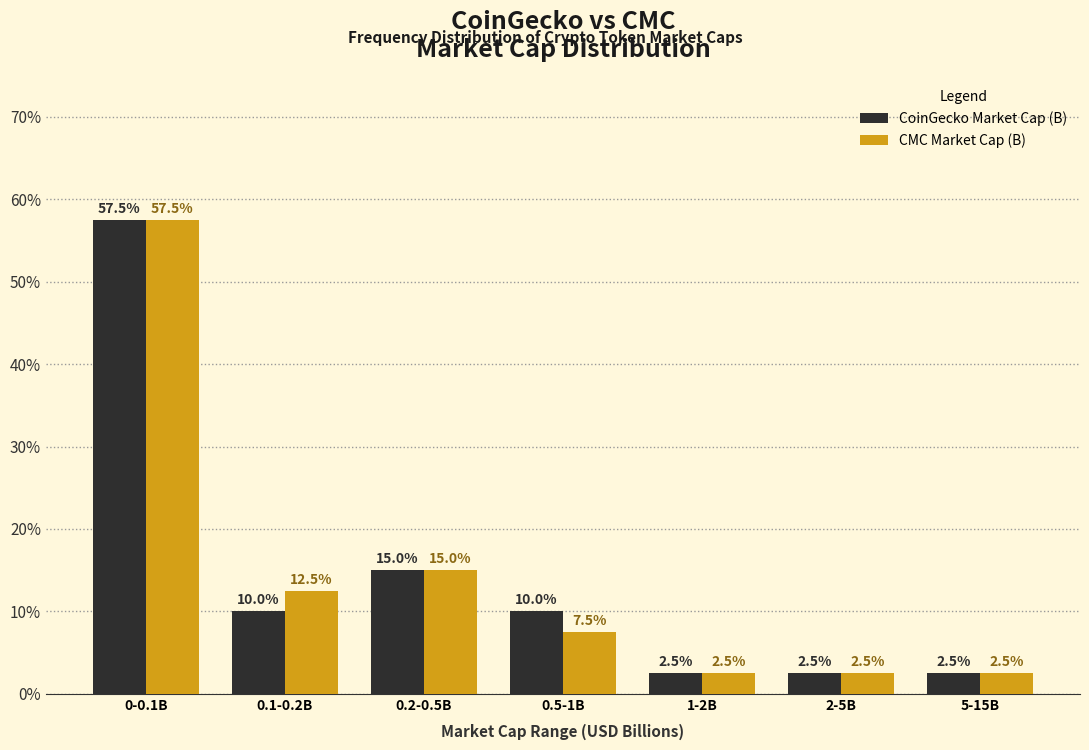

Reading right to left, what are all the values shown in this chart?

CoinGecko Market Cap (B): 5-15B=2.5	2-5B=2.5	1-2B=2.5	0.5-1B=10.0	0.2-0.5B=15.0	0.1-0.2B=10.0	0-0.1B=57.5
CMC Market Cap (B): 5-15B=2.5	2-5B=2.5	1-2B=2.5	0.5-1B=7.5	0.2-0.5B=15.0	0.1-0.2B=12.5	0-0.1B=57.5